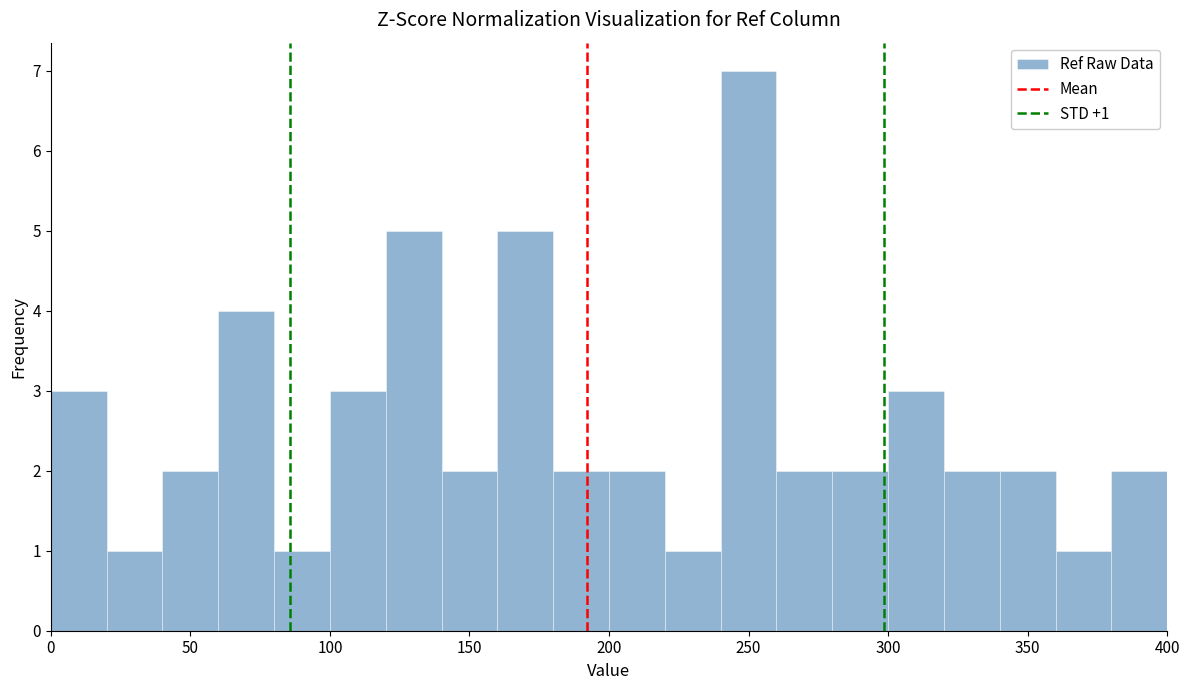

Which range on the x-axis has the tallest bar?

240 to 260